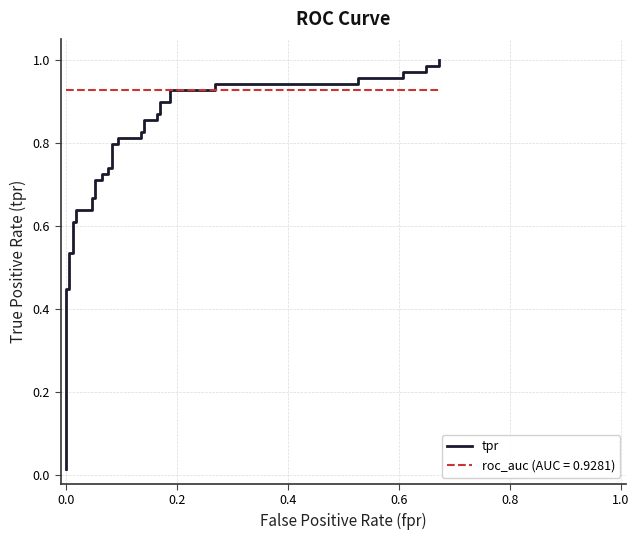

The value at 15 is 0.5. True or false?

False